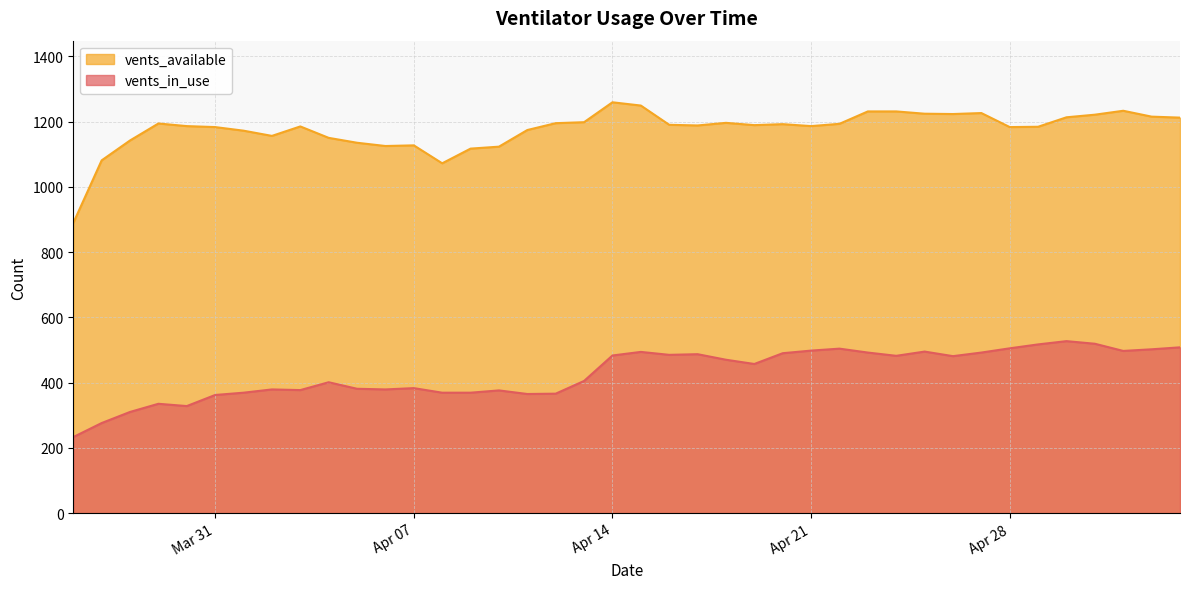

The value of vents_available at 2020-03-29 is 1562. True or false?

False